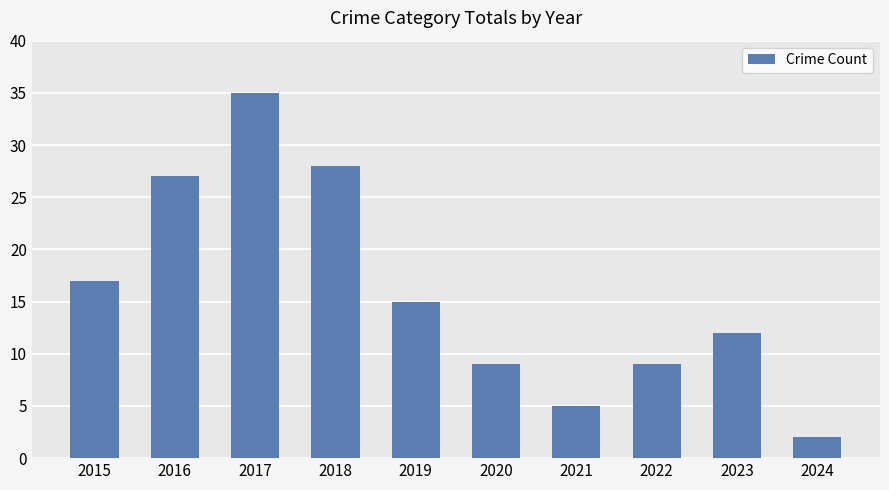

Is it true that the value at 2020 is 9?

True